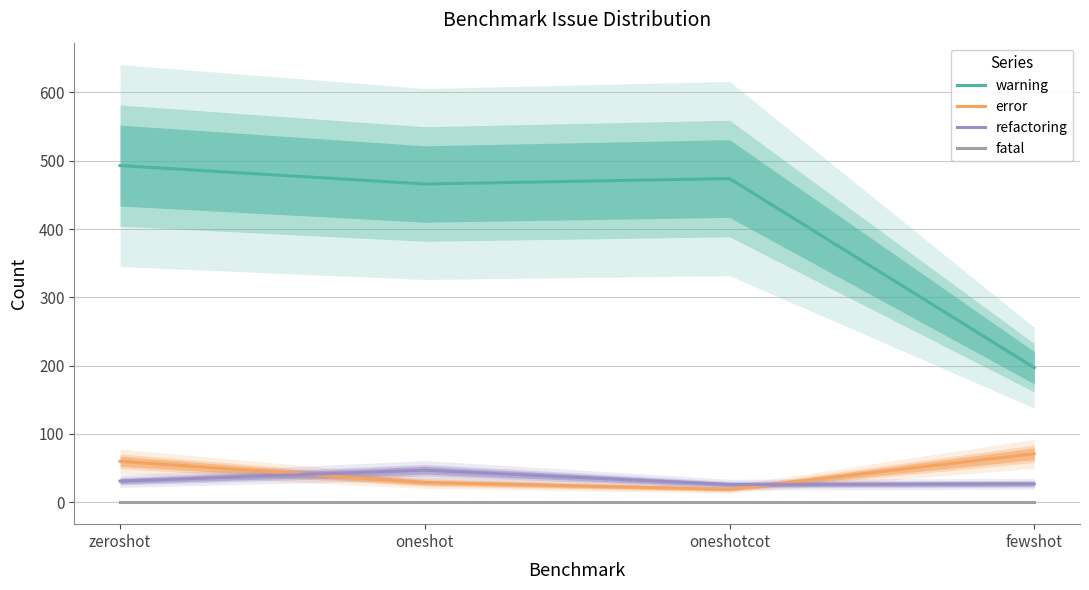

Rank the series at zeroshot from highest to lowest value.

warning, error, refactoring, fatal